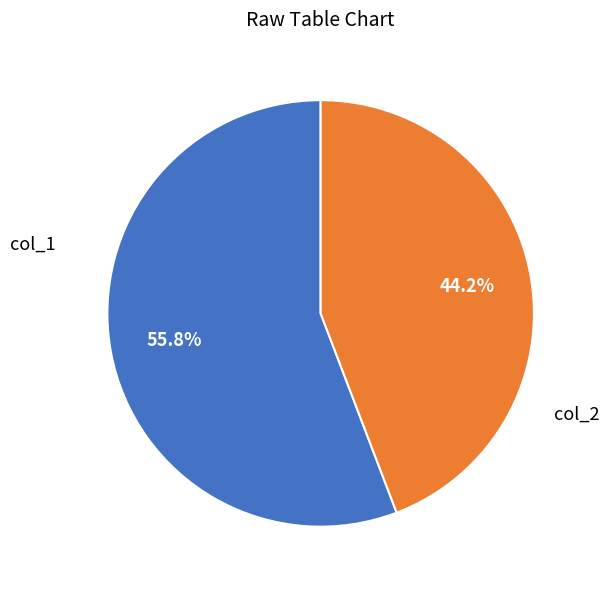

Is there a majority slice in this chart?

Yes